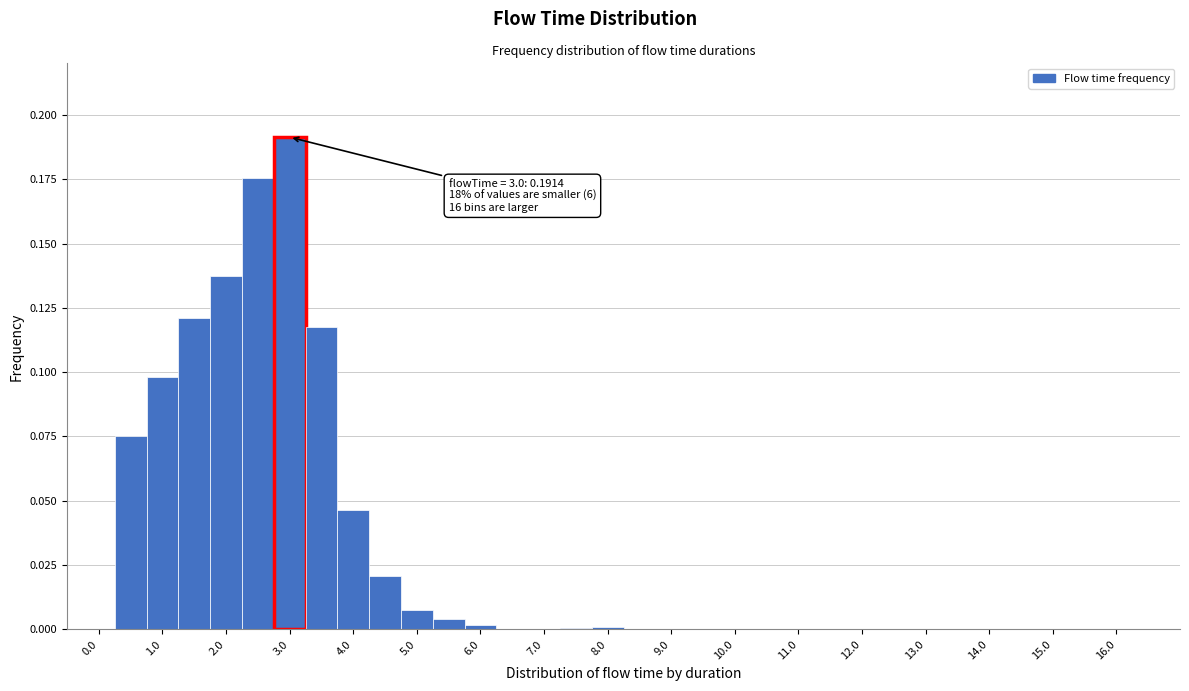

Which range on the x-axis has the tallest bar?

2.75 to 3.25